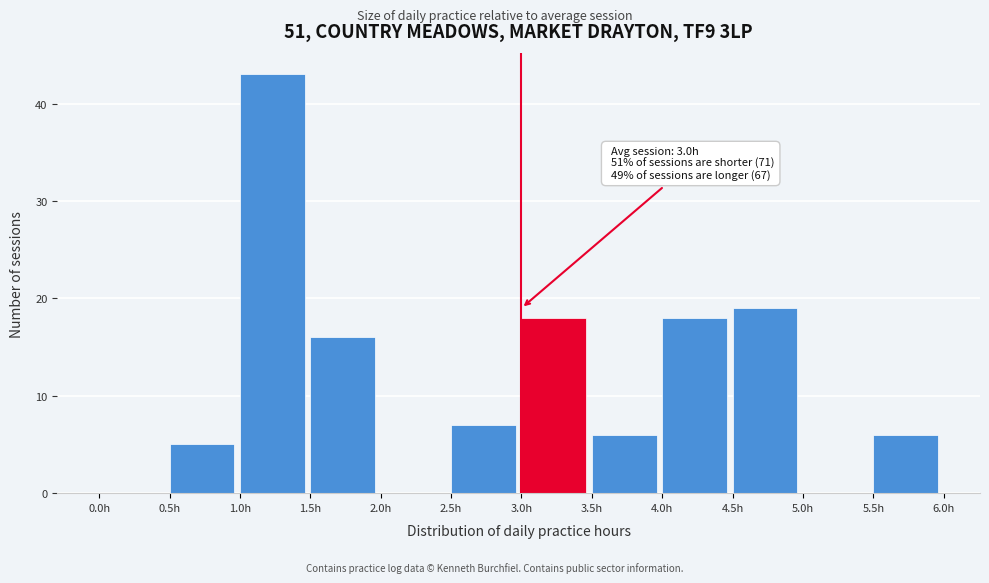

Which range on the x-axis has the tallest bar?

1.0 to 1.5